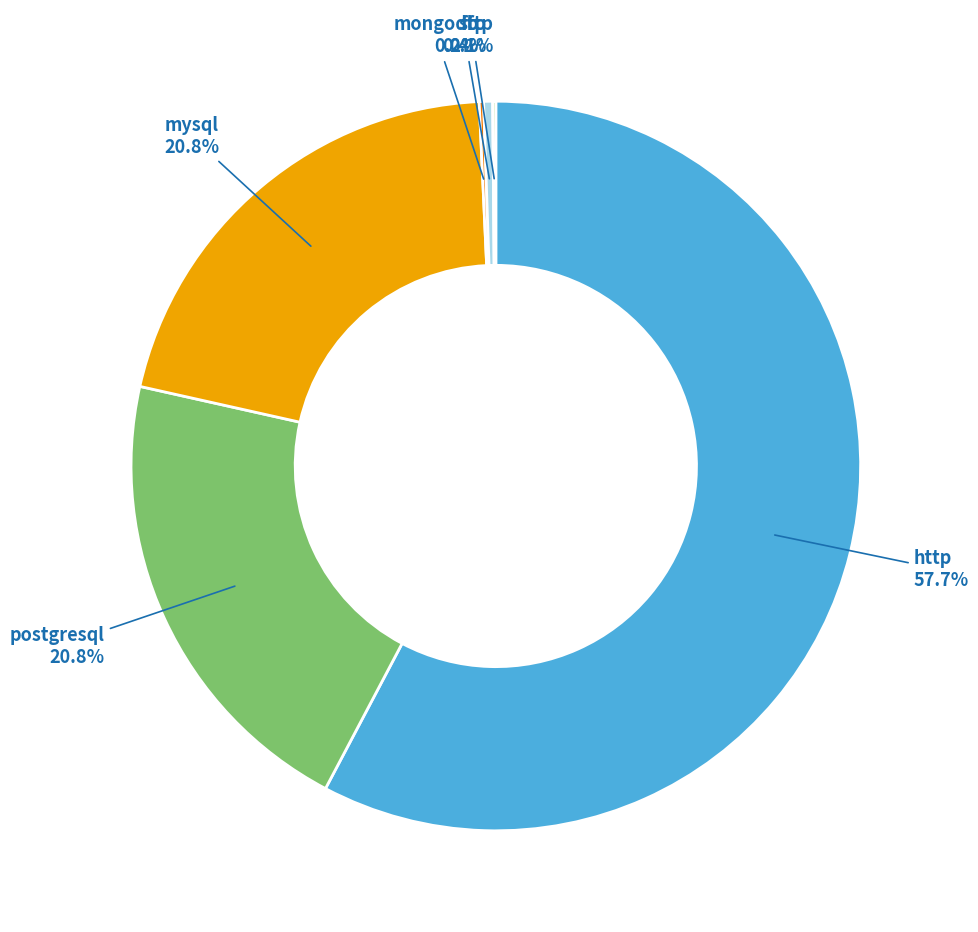

Does any single category account for the majority?

Yes